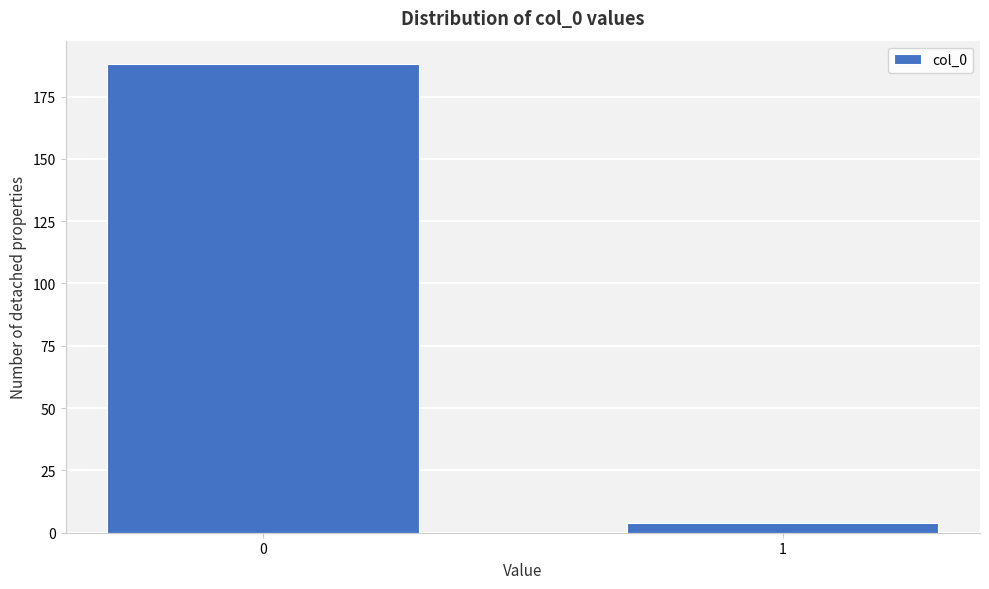

Reading left to right, list all the values displayed in this chart.

0=188	1=4